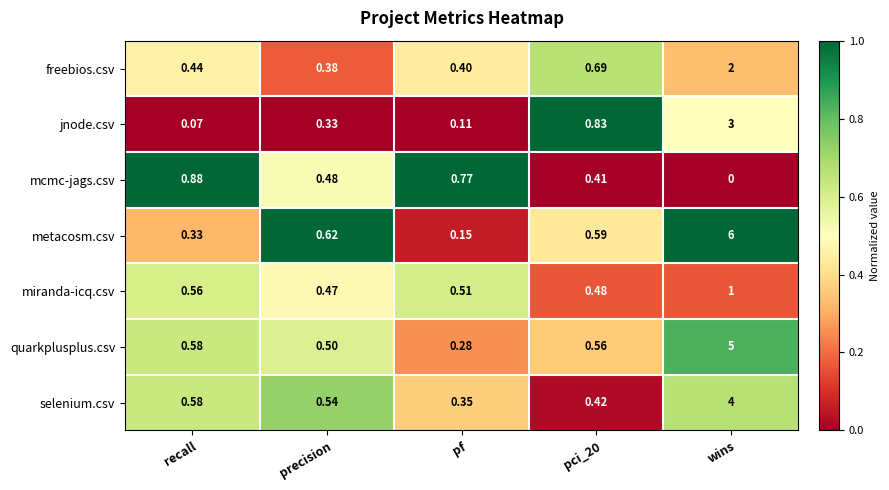

Which category has the highest value across all series?

wins